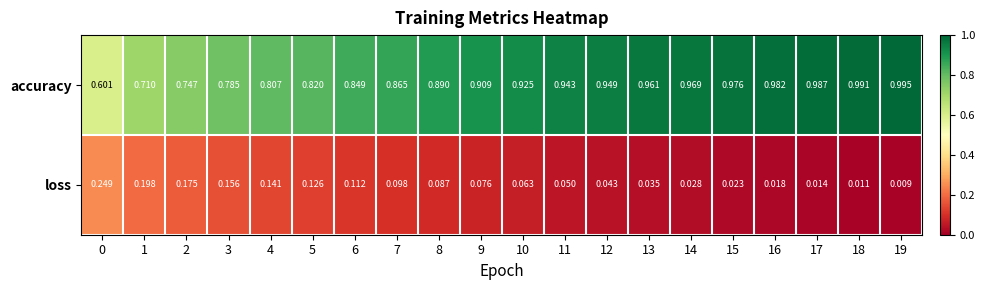

Which series has the largest total across all categories?

accuracy